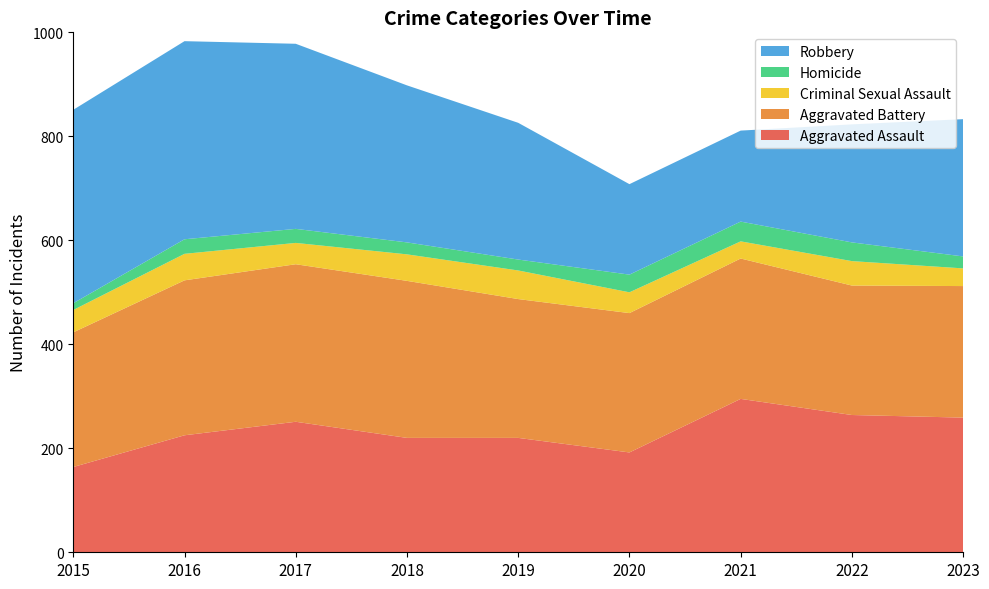

Reading left to right, extract all data points from this chart.

Aggravated Assault: 2015=164	2016=225	2017=251	2018=220	2019=220	2020=192	2021=295	2022=264	2023=259
Aggravated Battery: 2015=259	2016=298	2017=303	2018=302	2019=267	2020=268	2021=270	2022=249	2023=253
Criminal Sexual Assault: 2015=43	2016=51	2017=41	2018=51	2019=55	2020=40	2021=33	2022=47	2023=34
Homicide: 2015=13	2016=28	2017=27	2018=23	2019=21	2020=34	2021=38	2022=36	2023=23
Robbery: 2015=372	2016=381	2017=356	2018=302	2019=263	2020=174	2021=175	2022=227	2023=264